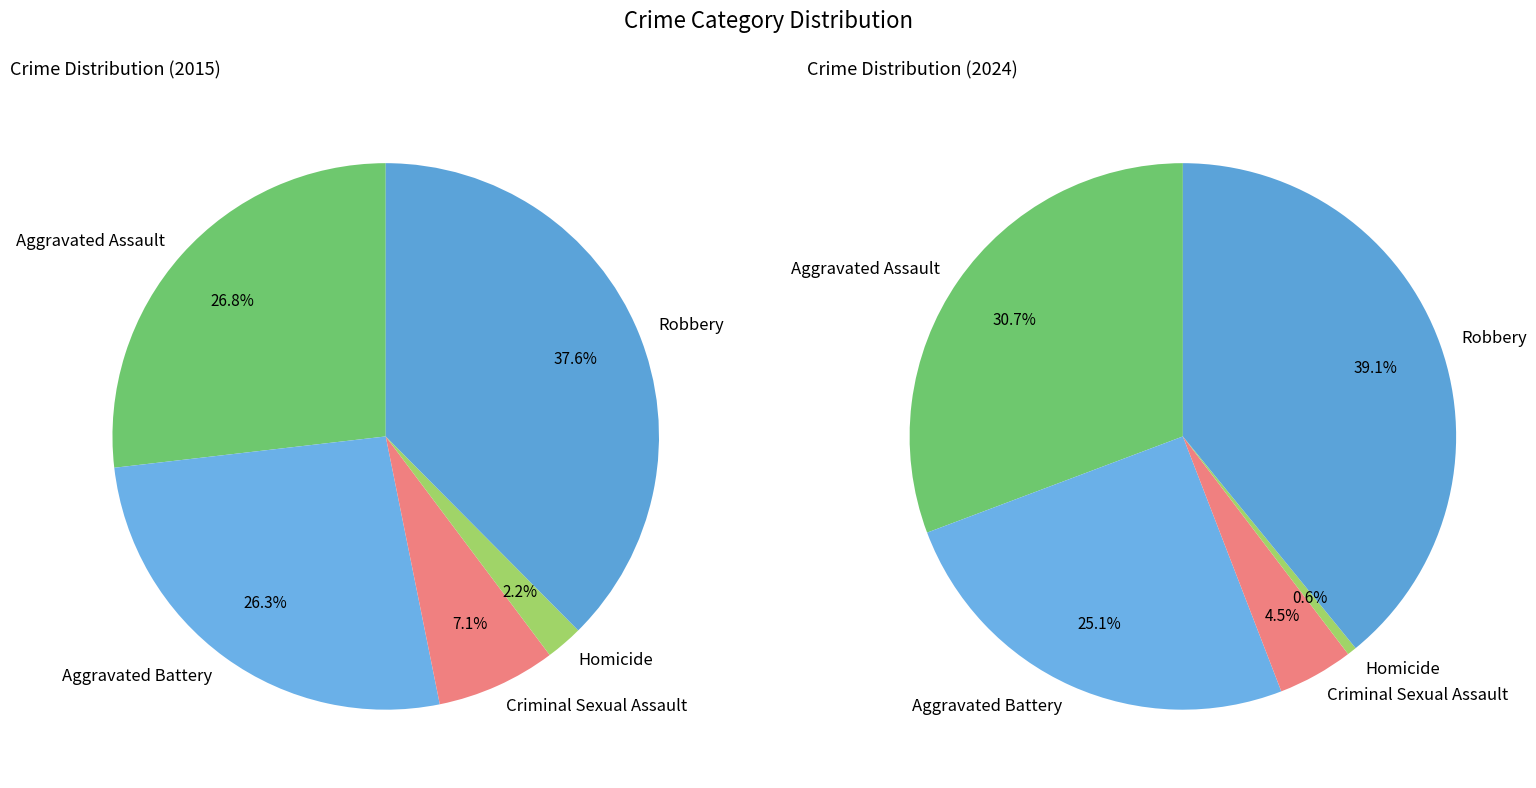

To the nearest percent, what is the combined percentage of Homicide and Aggravated Battery?

29%